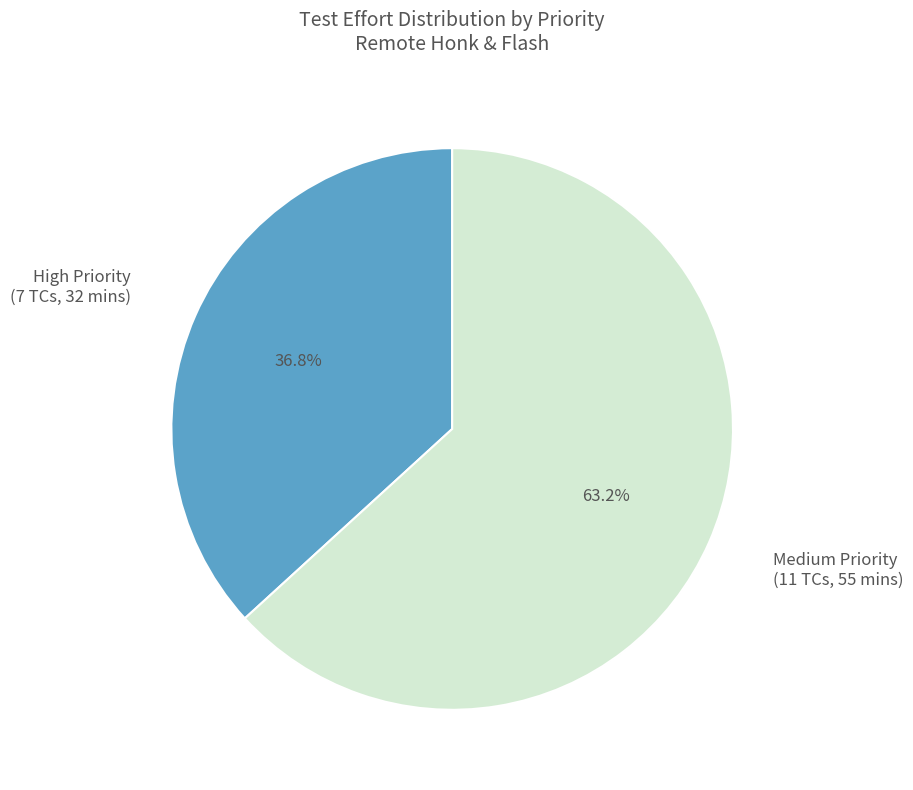

Which category accounts for the majority?

Medium